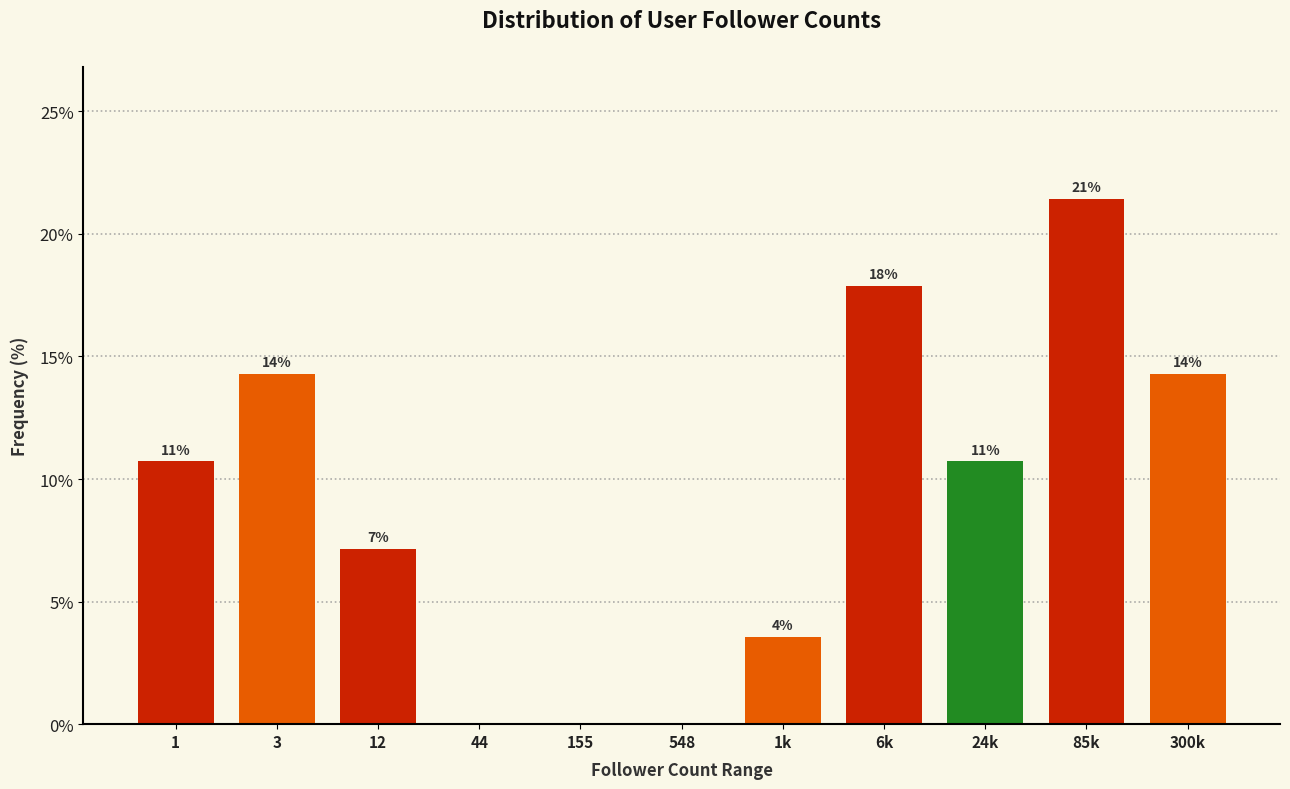

Are the bars horizontal?

No